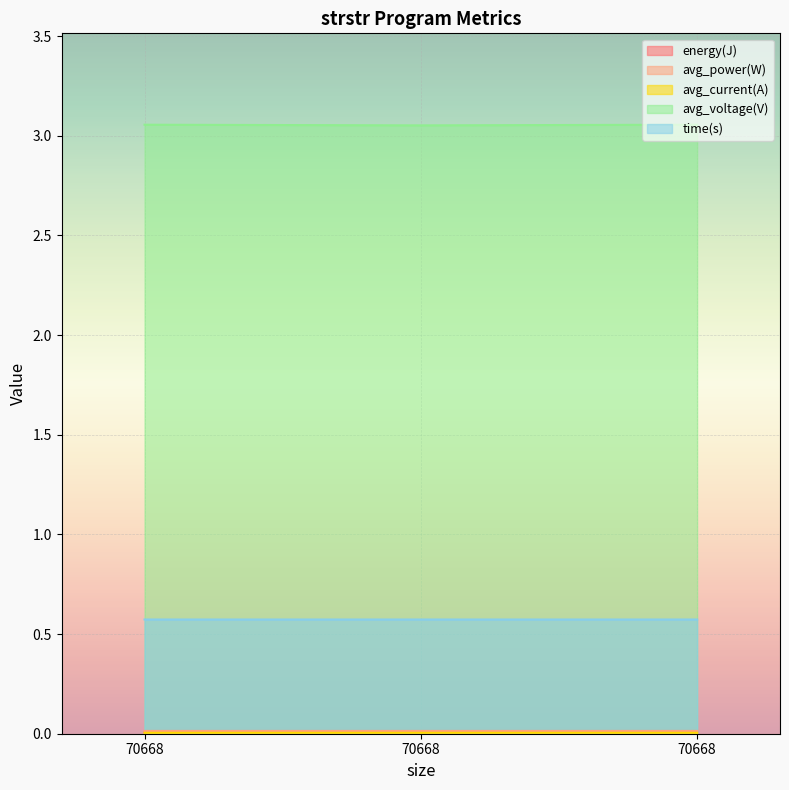

The value of energy(J) at 70668 is 0.0. True or false?

False